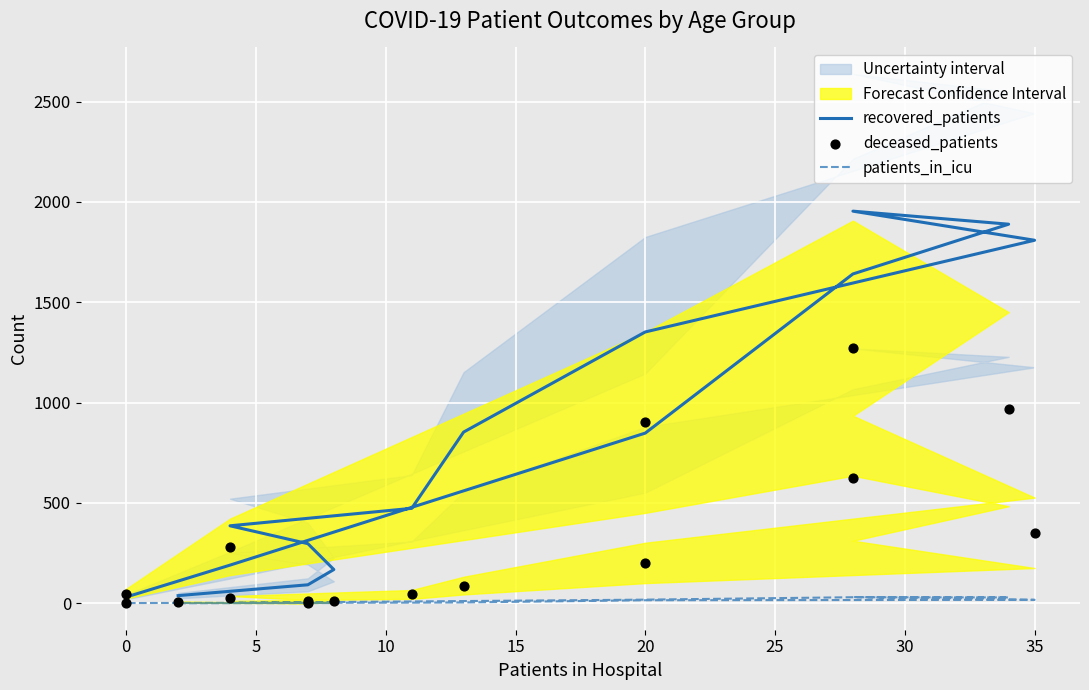

What are all the series names shown in the legend?

recovered_patients, patients_in_icu, deceased_patients